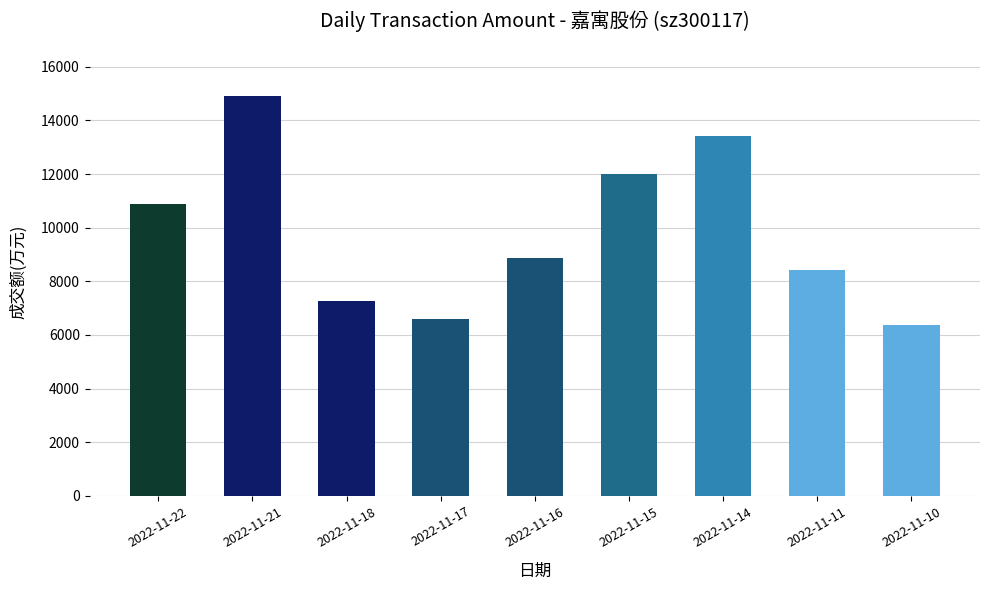

What is the ratio of the value at 2022-11-15 to the value at 2022-11-16?

1.4